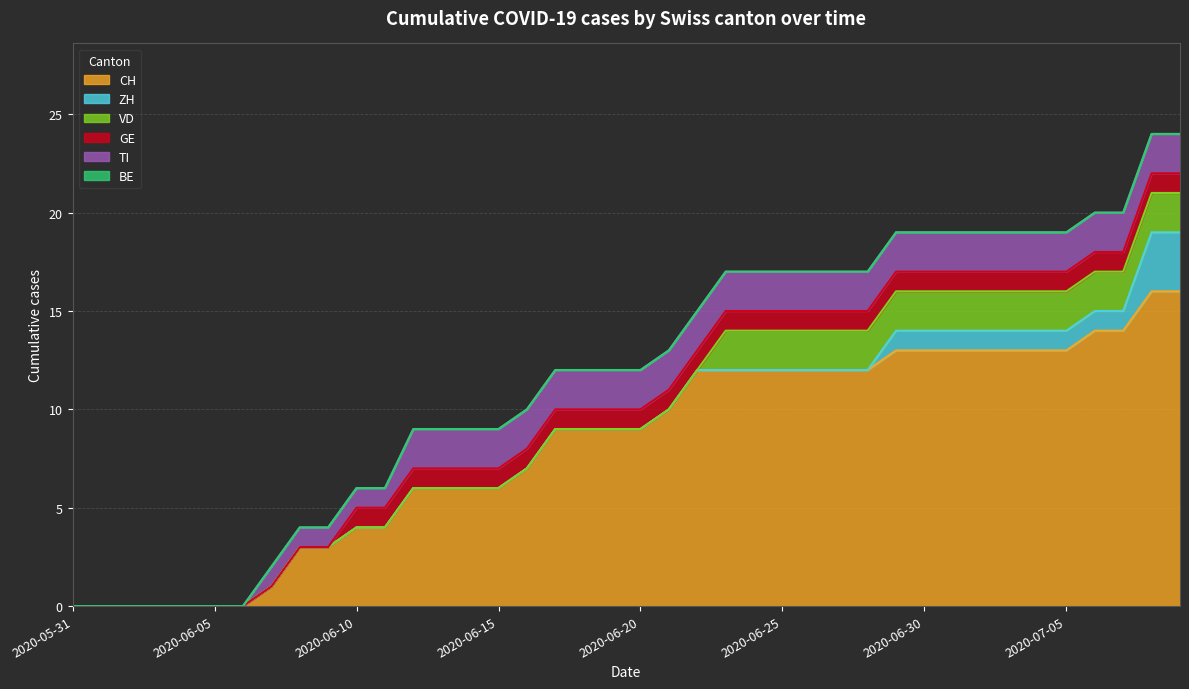

True or false: BE has more than 1 interior local peaks.

False